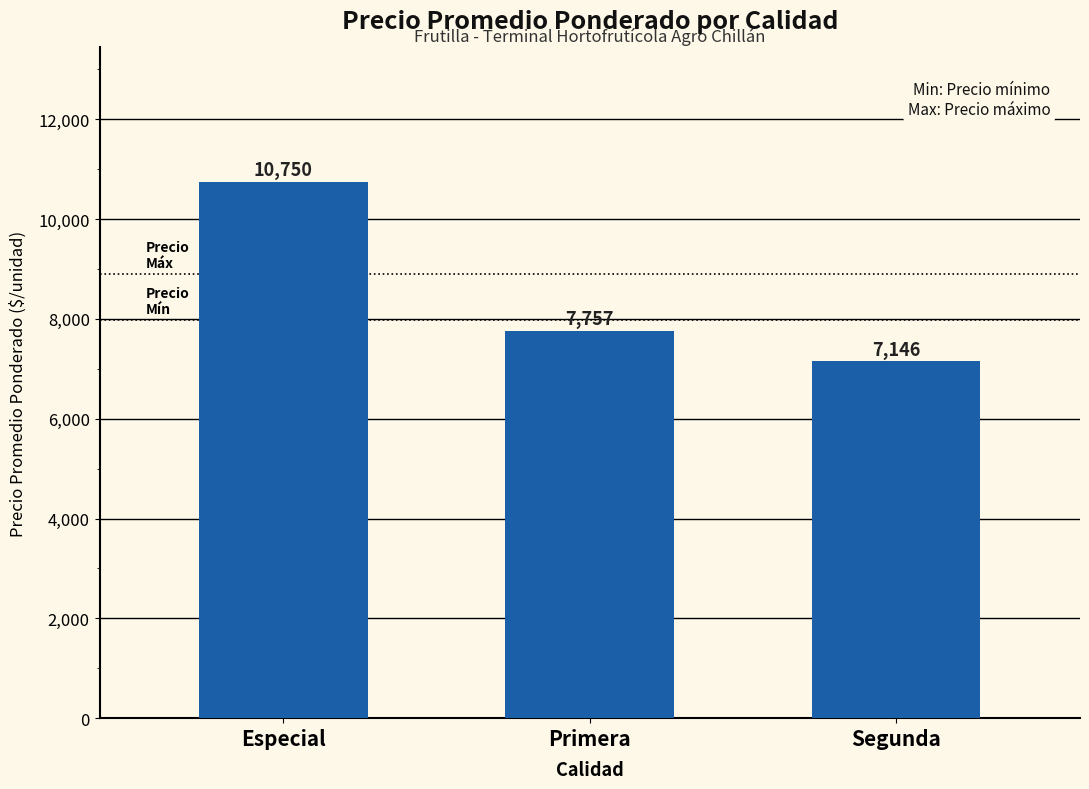

What is the sum of all values?

25653